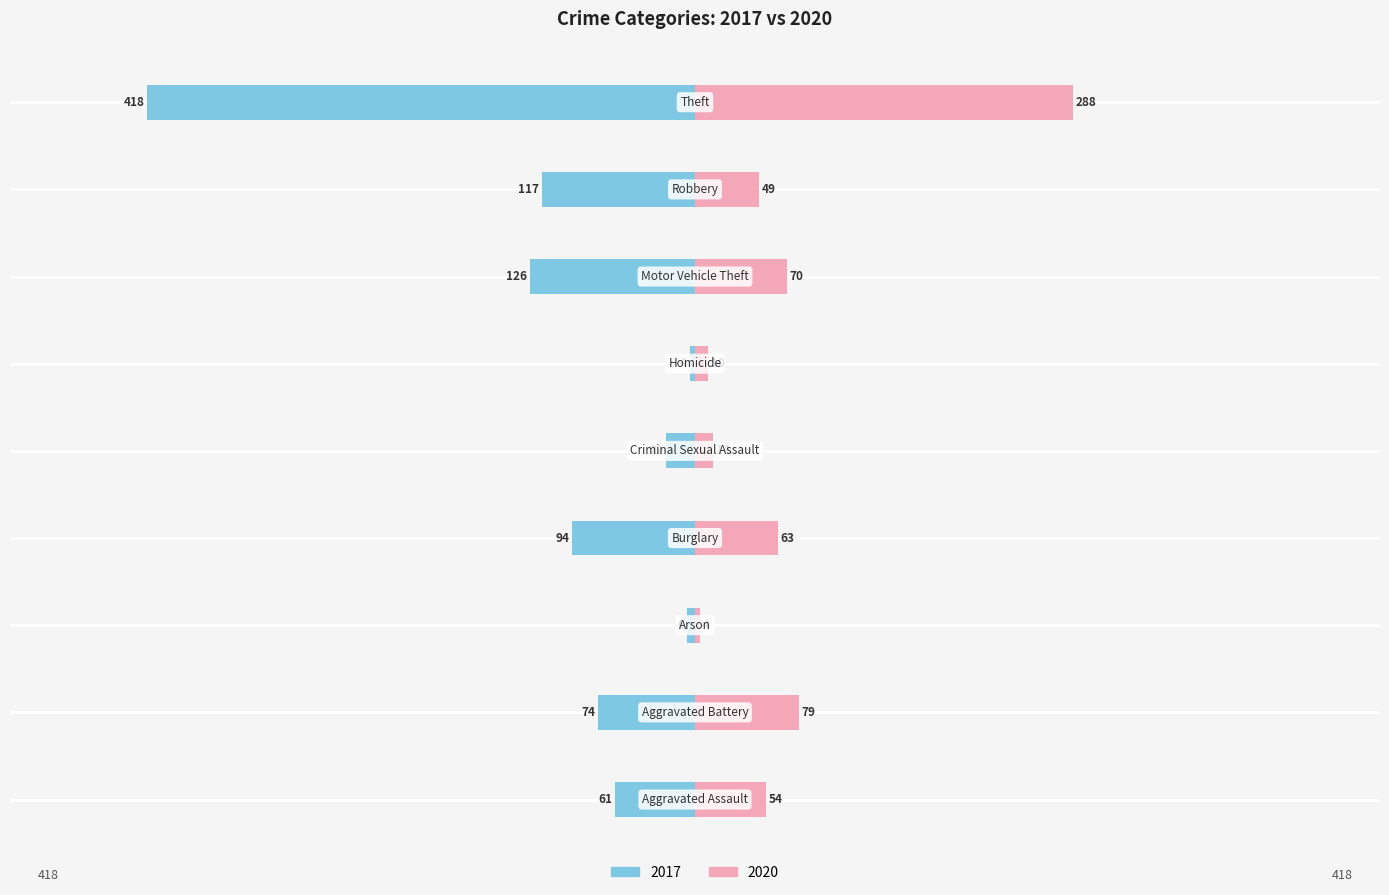

What value does the 2017 series have at Criminal Sexual Assault?

-22